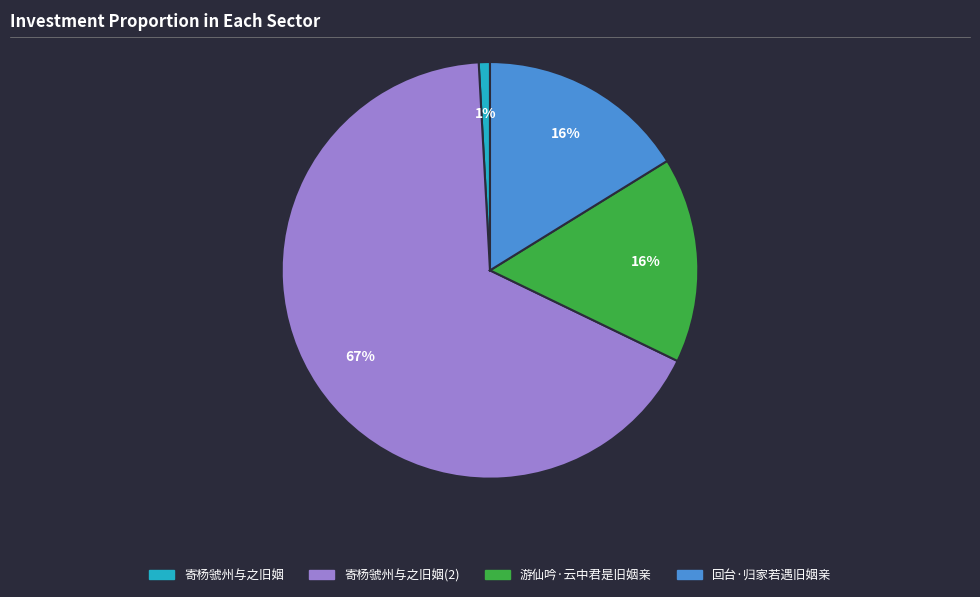

To the nearest percent, what is the average slice percentage?

25%